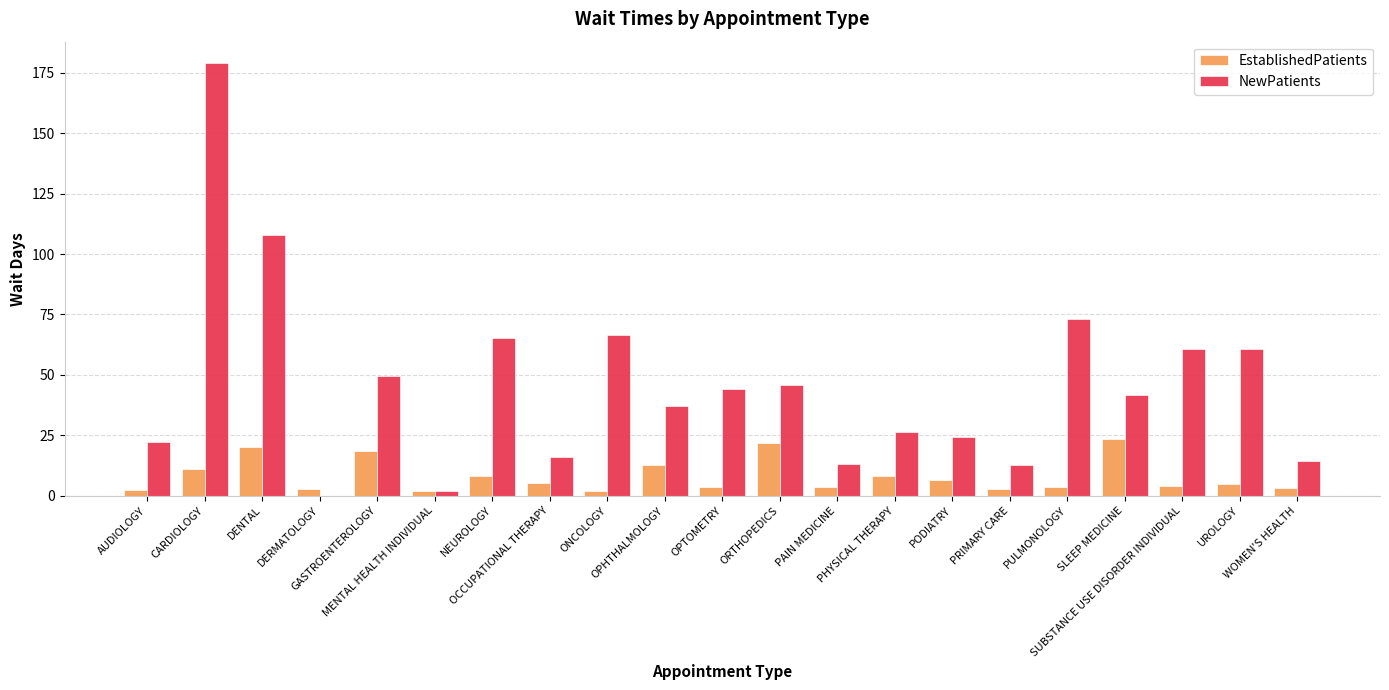

Which series has the widest spread of values?

NewPatients